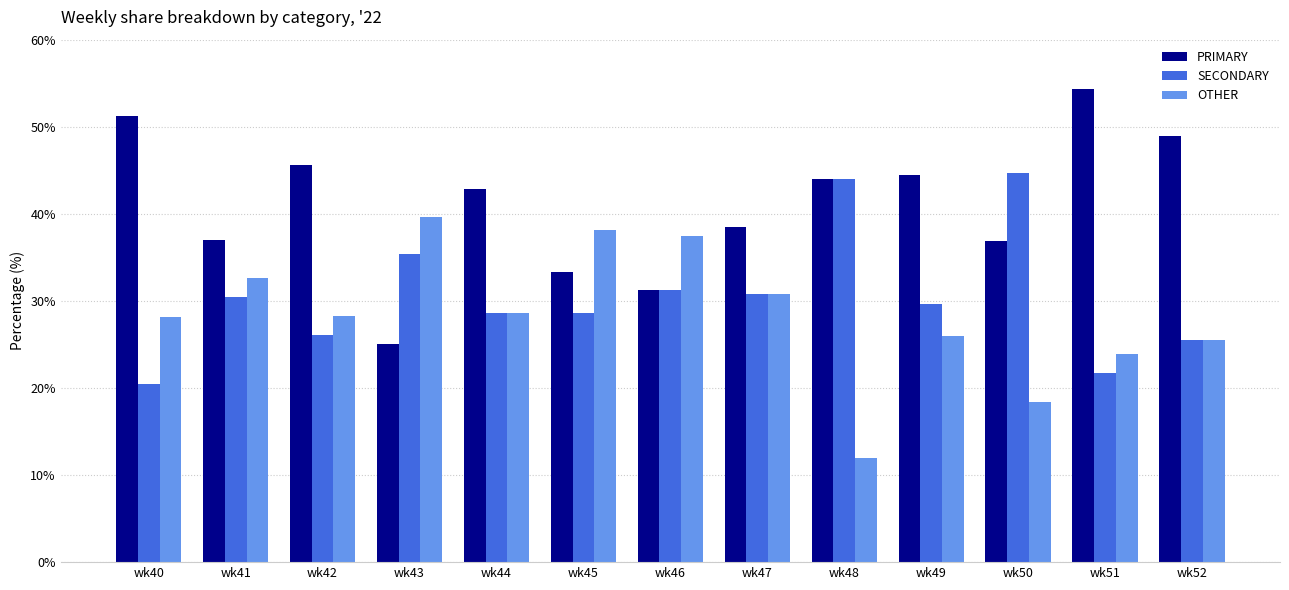

True or false: PRIMARY has a value of 49.2 at wk45.

False